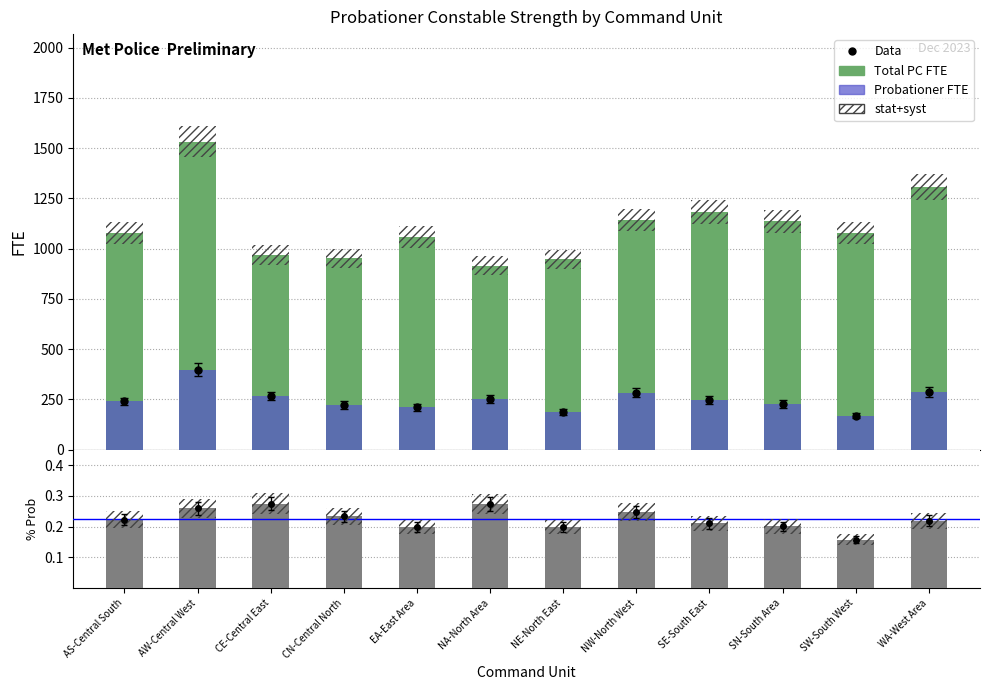

How many data points in Total PC FTE are less than 1076?

5